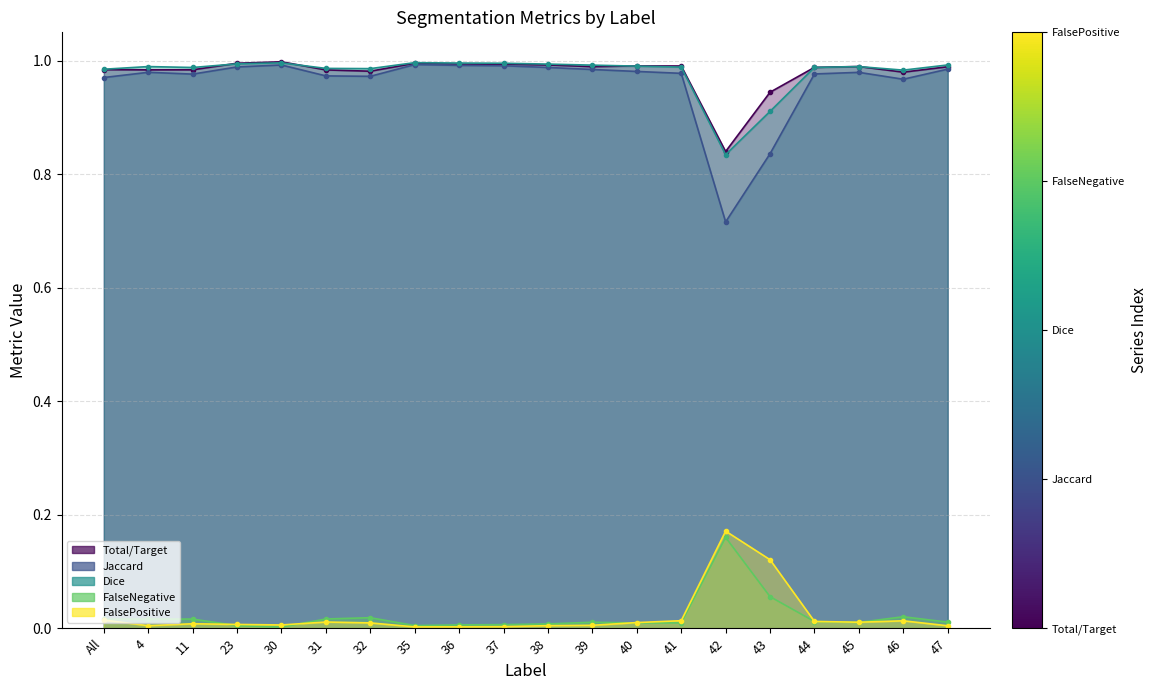

Which series has the largest range (max minus min)?

Jaccard